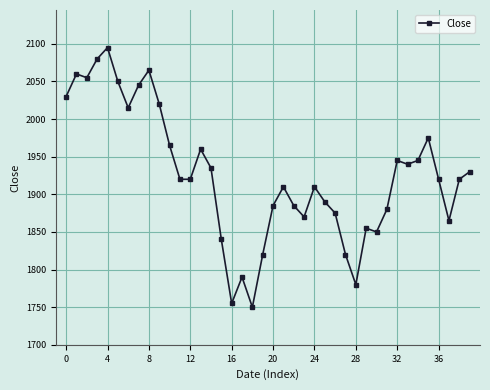

What is the value of the 26th point from the left?

1890